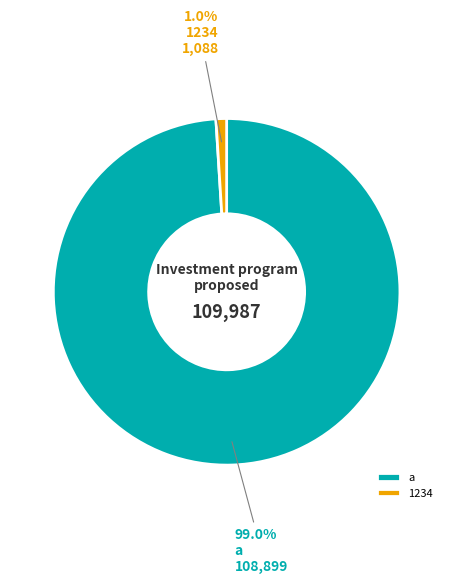

Count the number of slices in the pie.

2